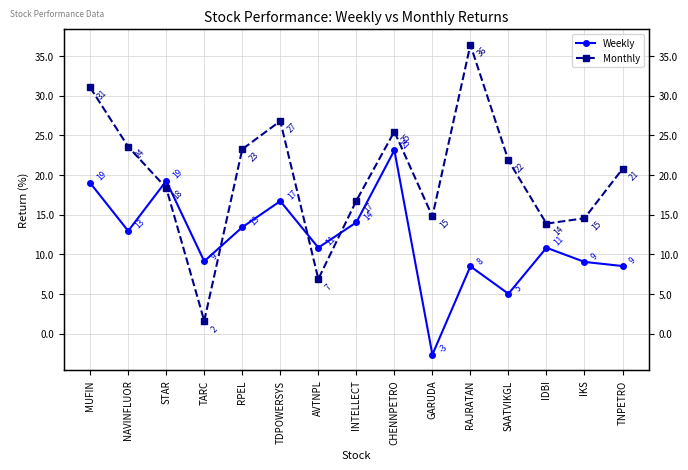

What is the difference between the maximum and second lowest values in the Monthly series?

29.6